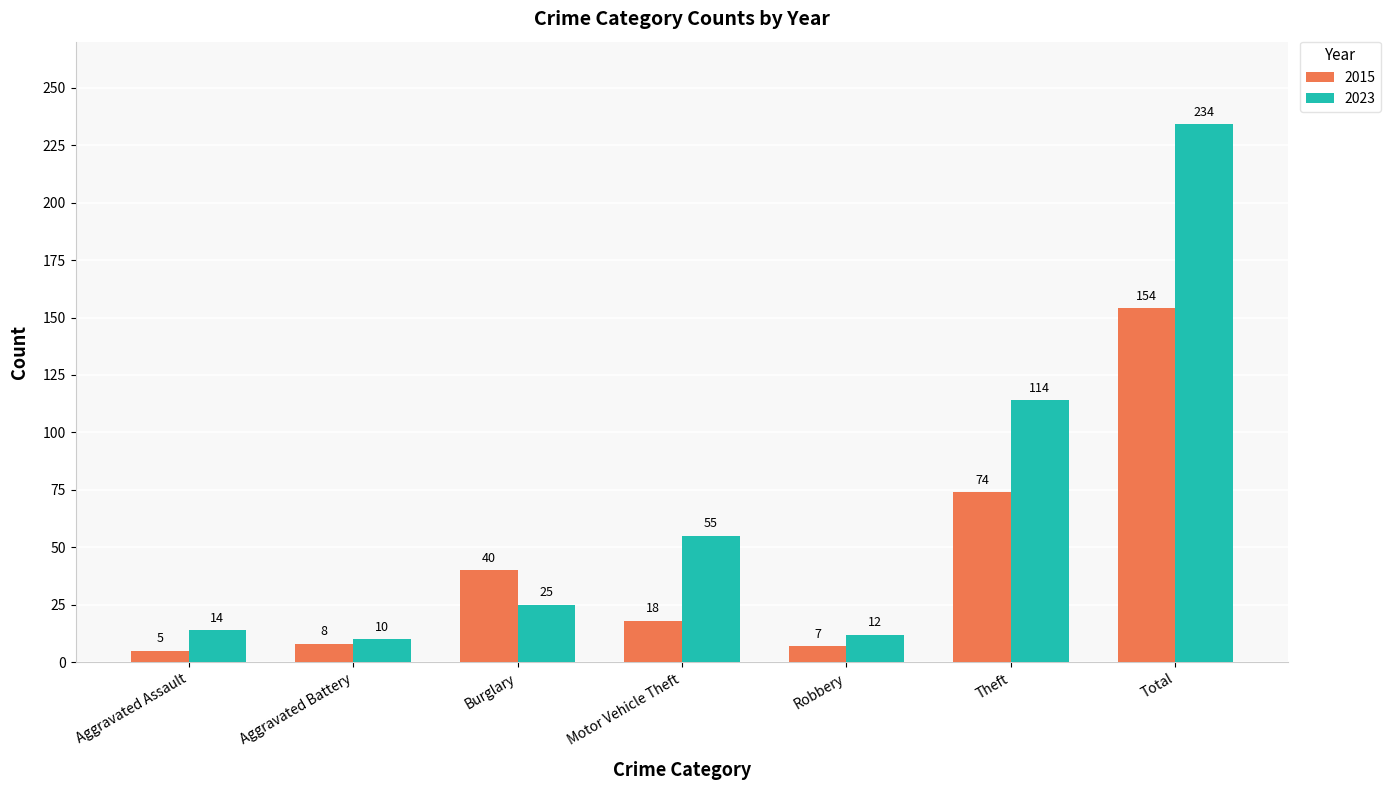

Count the number of categories in the chart.

7